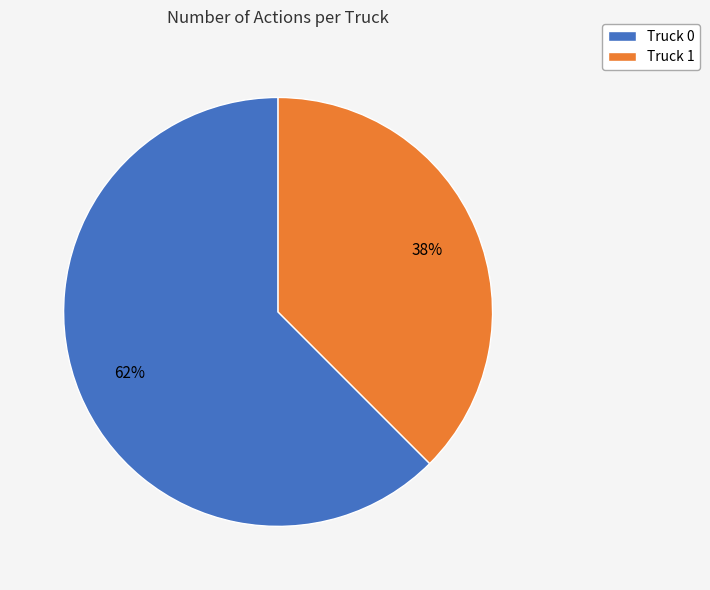

Between Truck 0 and Truck 1, which is larger?

Truck 0